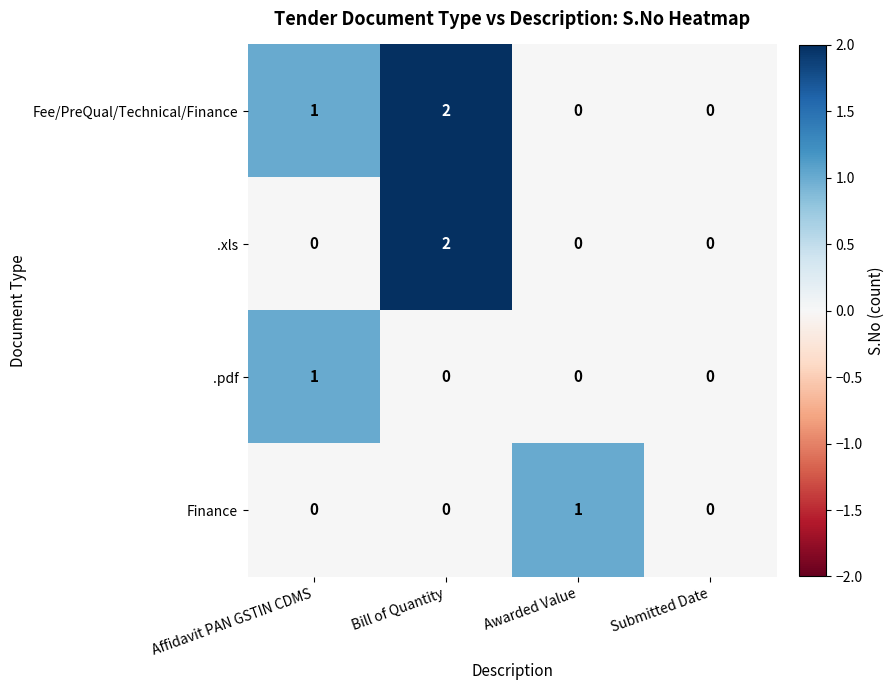

Between Affidavit PAN GSTIN CDMS and Bill of Quantity, which series saw the biggest shift?

.xls